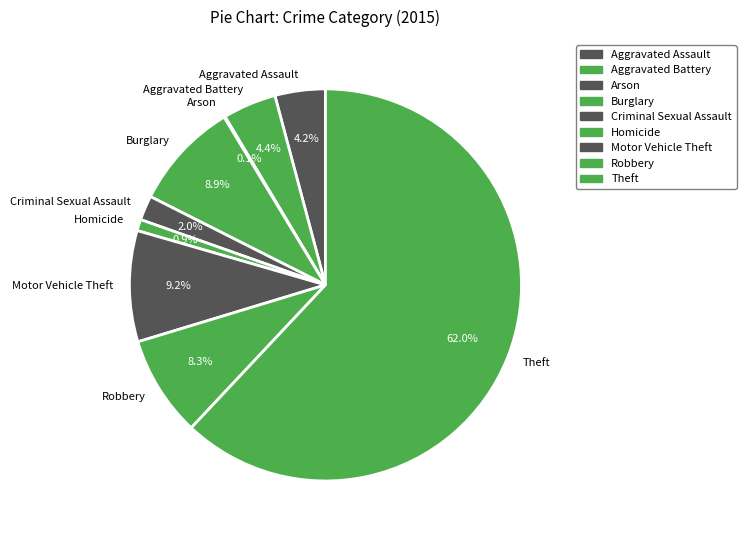

Which category has the biggest portion of the pie?

Theft